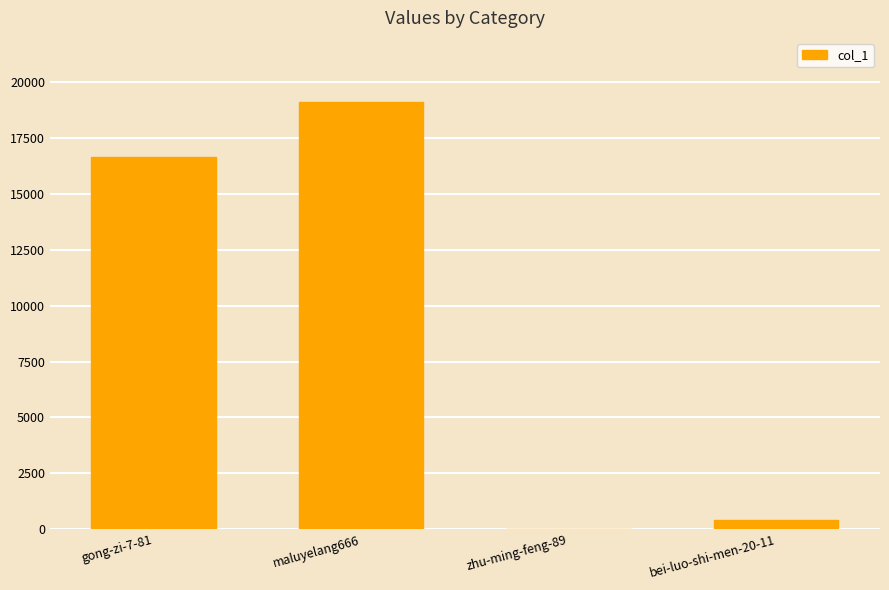

Is it true that the value at maluyelang666 is 32703?

False